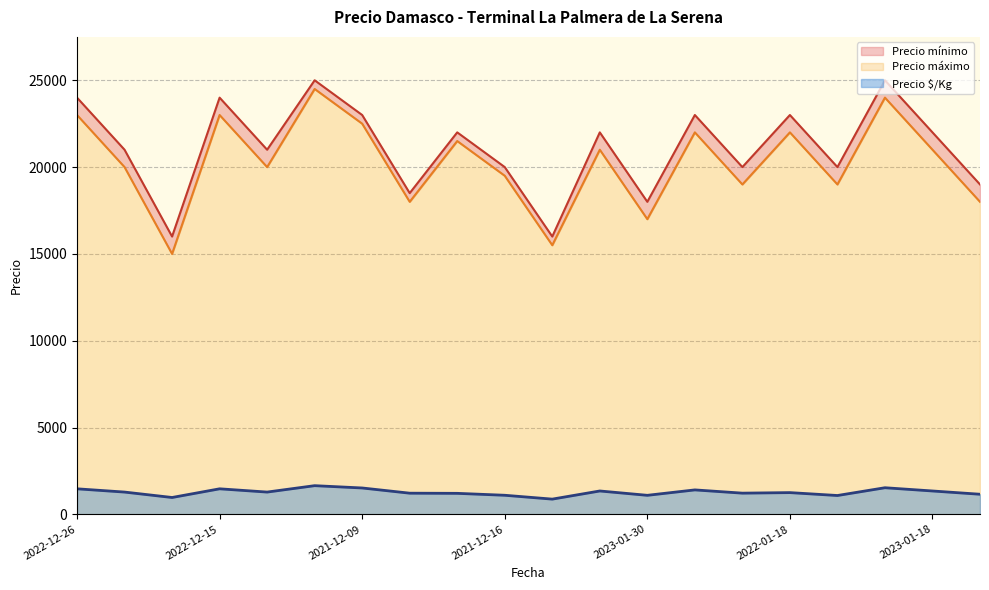

At how many categories does at least one series exceed 5330?

20